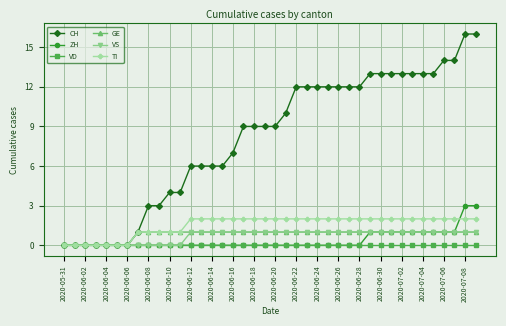

Reading left to right, extract all data points from this chart.

CH: 0	0	0	0	0	0	0	1	3	3	4	4	6	6	6	6	7	9	9	9	9	10	12	12	12	12	12	12	12	13	13	13	13	13	13	13	14	14	16	16
ZH: 0	0	0	0	0	0	0	0	0	0	0	0	0	0	0	0	0	0	0	0	0	0	0	0	0	0	0	0	0	1	1	1	1	1	1	1	1	1	3	3
VD: 0	0	0	0	0	0	0	0	0	0	0	0	0	0	0	0	0	0	0	0	0	0	0	0	0	0	0	0	0	0	0	0	0	0	0	0	0	0	0	0
GE: 0	0	0	0	0	0	0	1	1	1	1	1	1	1	1	1	1	1	1	1	1	1	1	1	1	1	1	1	1	1	1	1	1	1	1	1	1	1	1	1
VS: 0	0	0	0	0	0	0	0	0	0	0	0	1	1	1	1	1	1	1	1	1	1	1	1	1	1	1	1	1	1	1	1	1	1	1	1	1	1	1	1
TI: 0	0	0	0	0	0	0	1	1	1	1	1	2	2	2	2	2	2	2	2	2	2	2	2	2	2	2	2	2	2	2	2	2	2	2	2	2	2	2	2